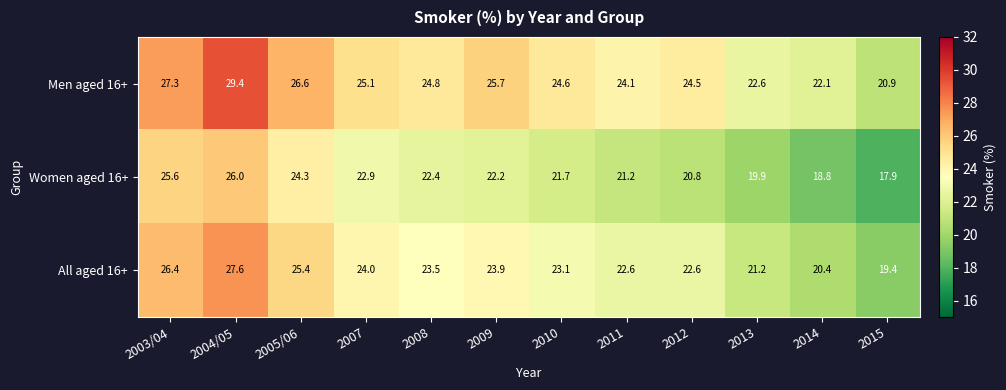

Where does the All aged 16+ series first go above 23?

2003/04